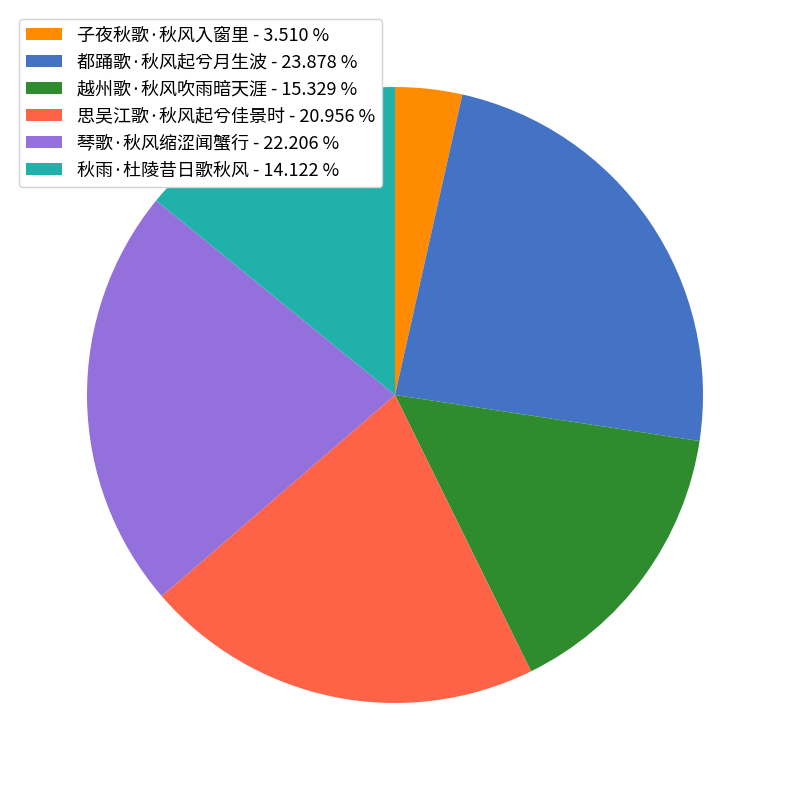

Which has a higher value, 越州歌·秋风吹雨暗天涯 or 都踊歌·秋风起兮月生波?

都踊歌·秋风起兮月生波